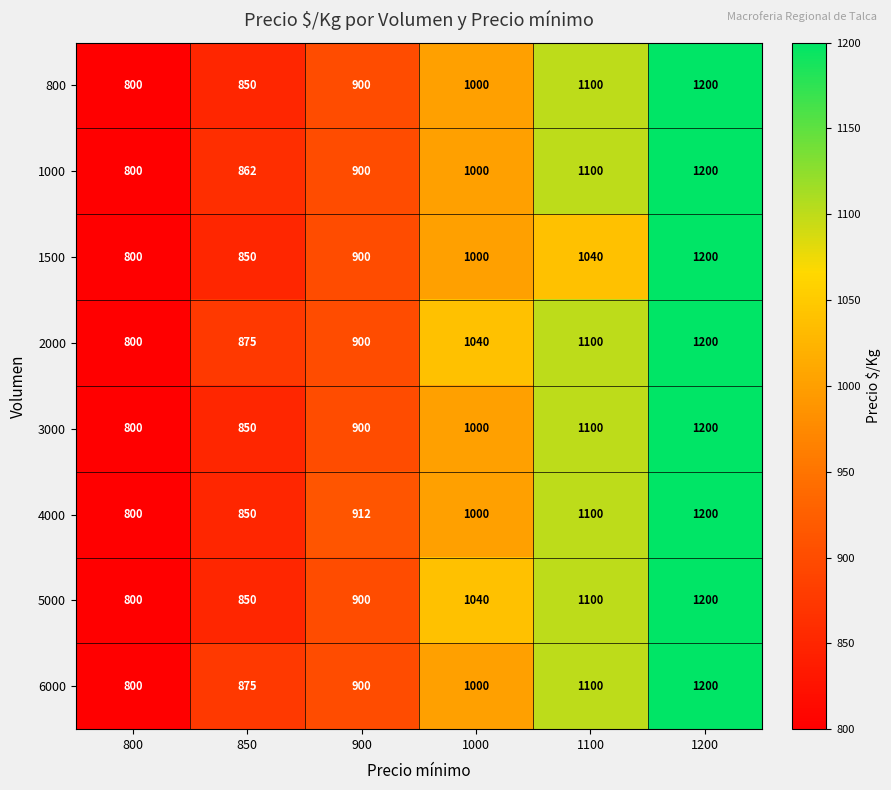

Count the 1500 values in the range 850 to 1040.

4